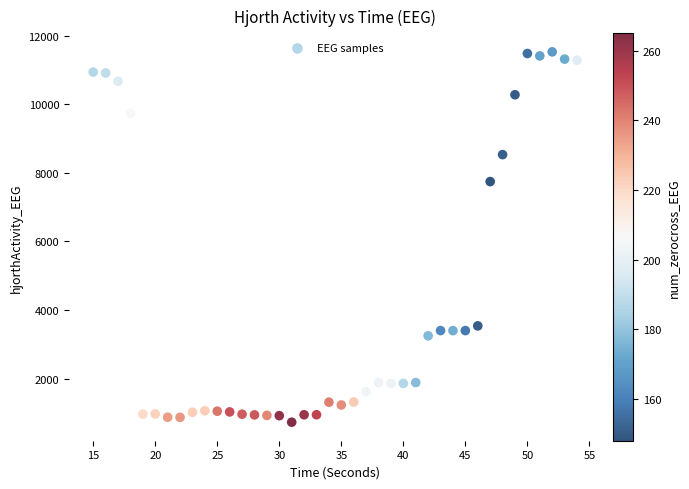

What is the range of Y values (max minus min)?

10806.1